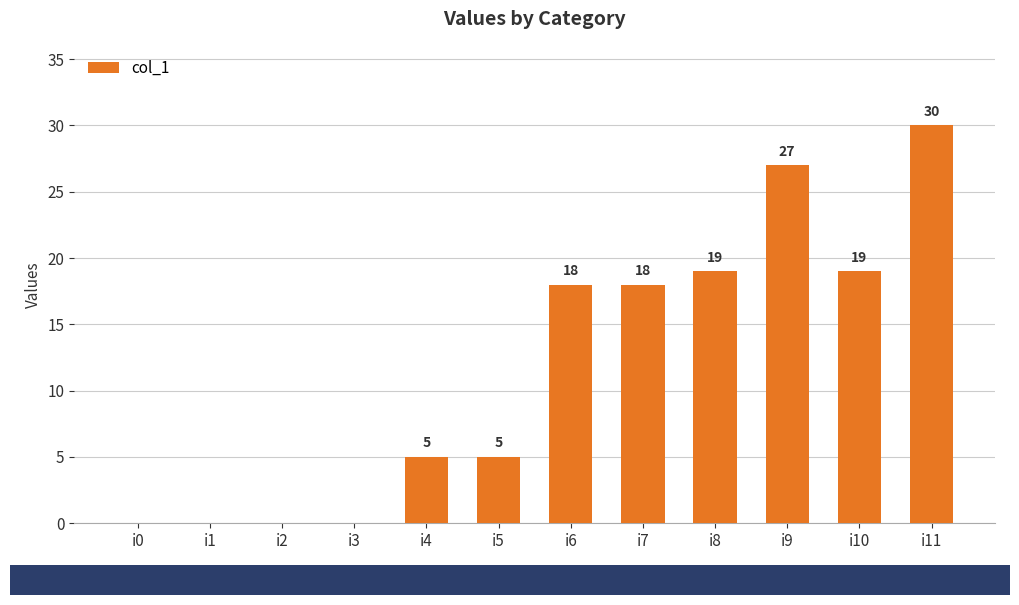

What is the sum of the values at i3 and i8?

19